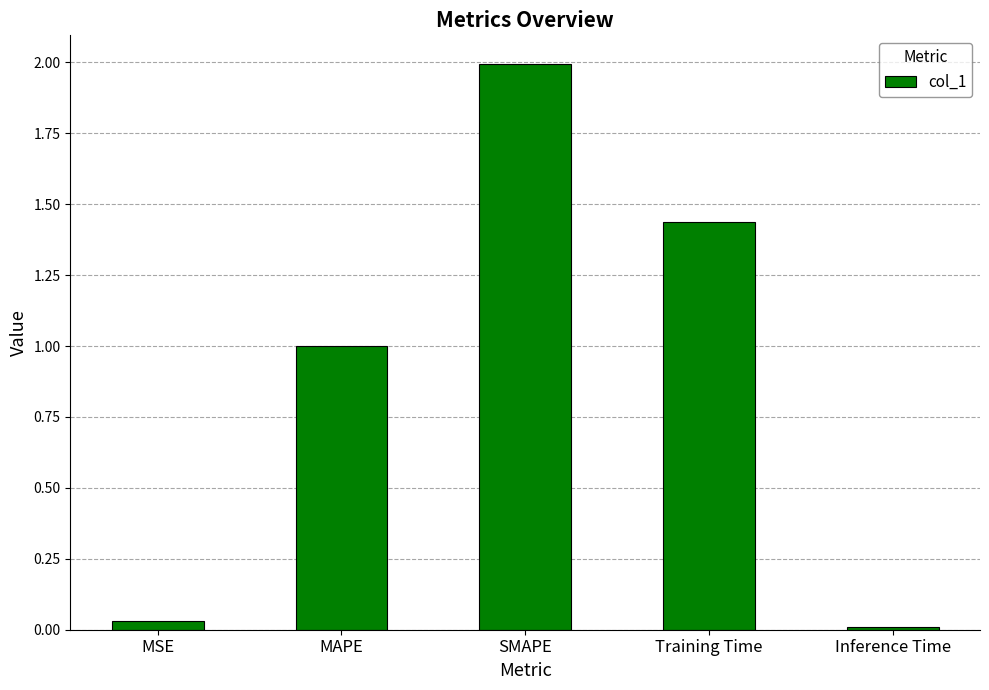

What is the difference between the maximum and minimum values?

2.0